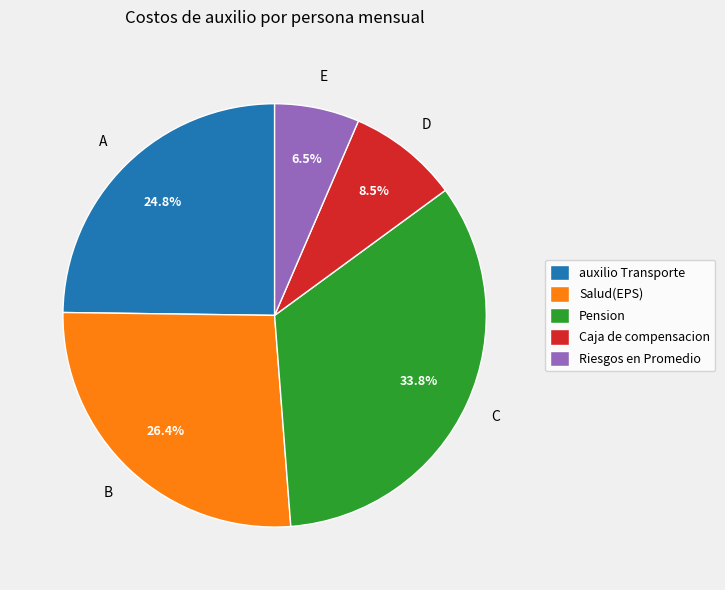

Is the sum of Caja de compensacion and Pension greater than half?

No